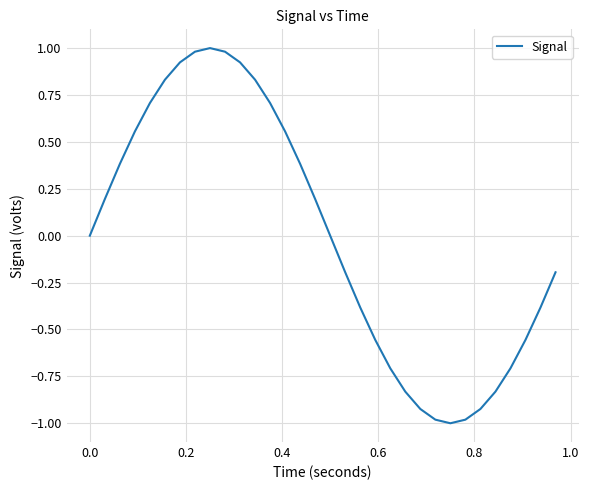

What is the smallest value displayed?

-1.0